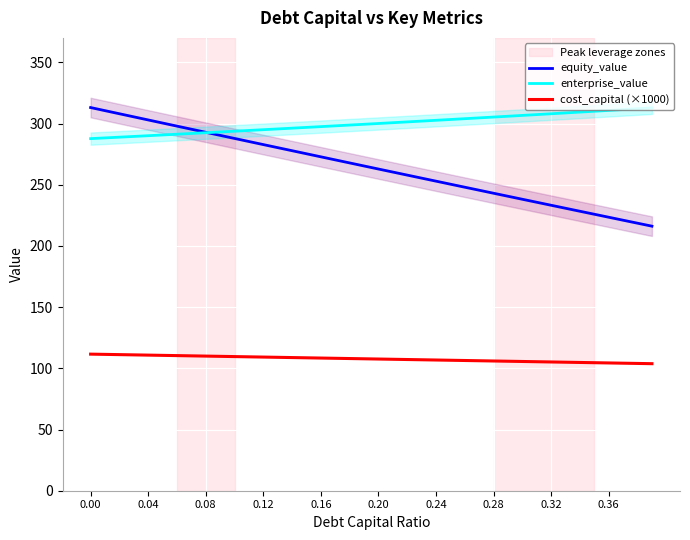

What are all the series names shown in the legend?

equity_value, enterprise_value, cost_capital (×1000)